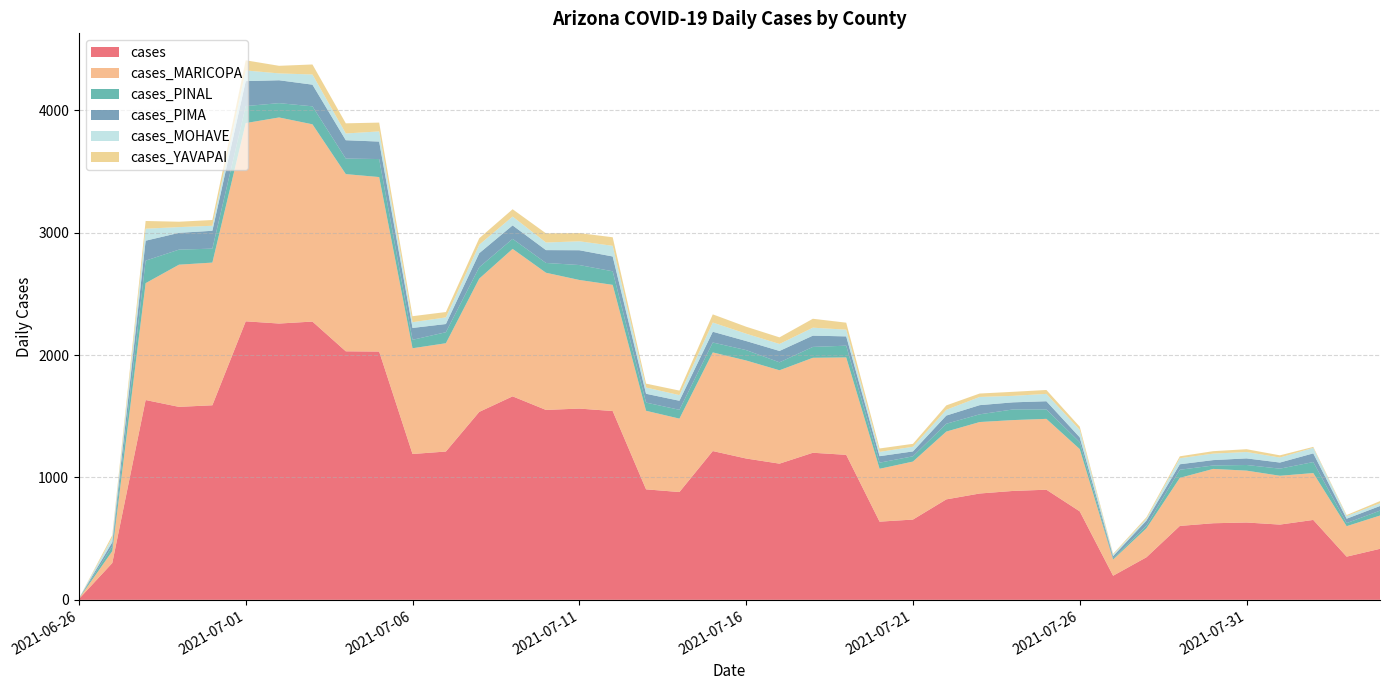

Reading left to right, transcribe all the data shown in this chart.

cases: 7	301	1633	1577	1590	2276	2258	2274	2031	2029	1192	1212	1536	1663	1552	1563	1543	903	881	1216	1155	1113	1202	1185	639	656	821	869	890	900	723	197	348	604	626	632	615	653	353	417
cases_MARICOPA: 3	97	955	1162	1166	1620	1684	1612	1448	1426	864	885	1089	1205	1121	1051	1031	642	600	806	801	763	776	796	432	474	554	584	579	579	509	132	237	393	444	424	399	383	249	272
cases_PINAL: 1	40	184	123	114	139	117	147	127	147	69	90	93	82	80	122	111	67	72	81	85	65	89	96	50	43	64	63	87	77	56	10	22	66	28	46	58	90	25	40
cases_PIMA: 0	33	163	137	146	204	187	177	150	143	97	67	115	110	105	121	121	72	74	88	74	93	92	76	53	40	67	75	58	67	40	18	41	45	44	54	50	71	36	38
cases_MOHAVE: 0	38	98	47	41	87	56	83	55	83	47	54	69	72	62	73	87	51	46	75	60	57	65	55	35	38	47	67	53	60	61	12	15	49	53	52	41	45	22	22
cases_YAVAPAI: 0	19	63	44	47	83	62	82	83	72	49	44	53	60	75	67	70	32	37	67	57	54	73	57	28	24	36	28	33	32	26	7	12	16	20	23	18	8	8	18